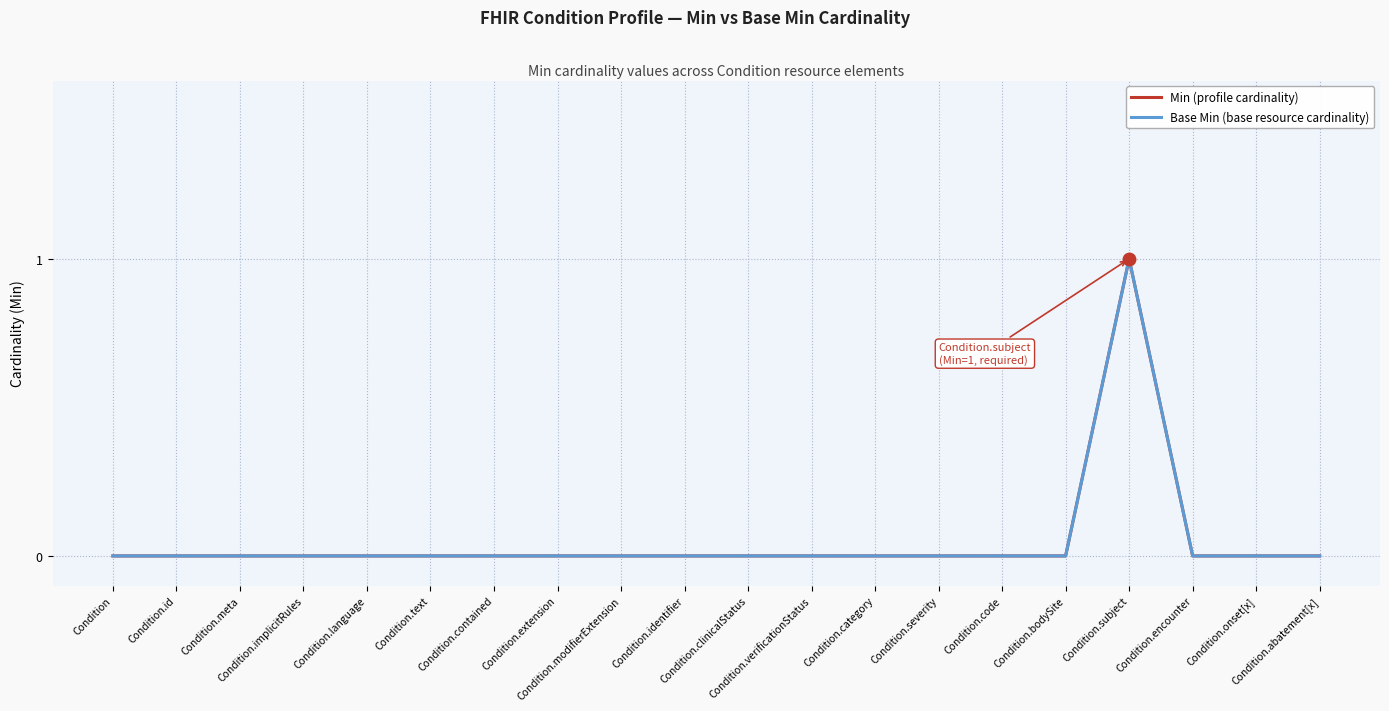

What is the difference between the maximum and minimum values in the Min (profile cardinality) series?

1